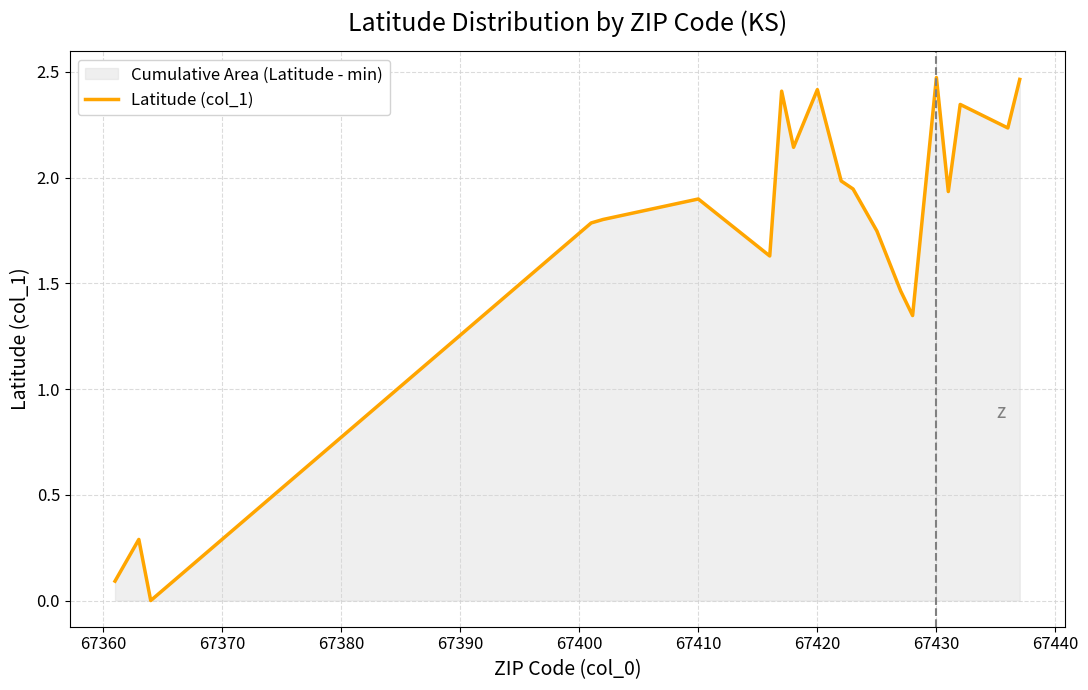

How many interior local peaks (higher than both neighbors) does the data have?

6